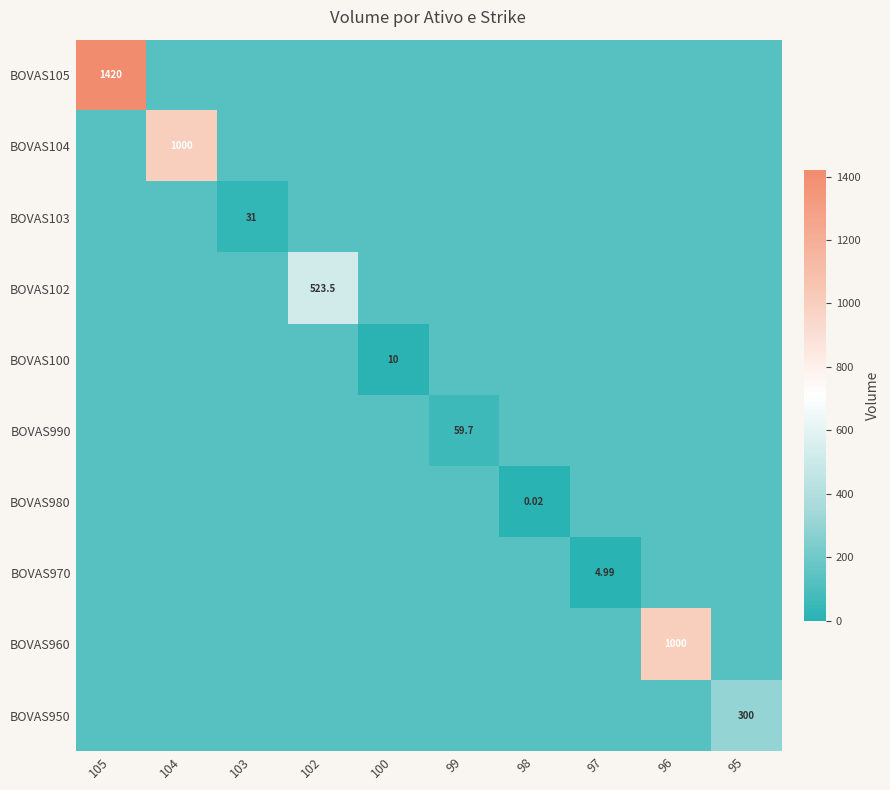

How many categories are shown in the chart?

10